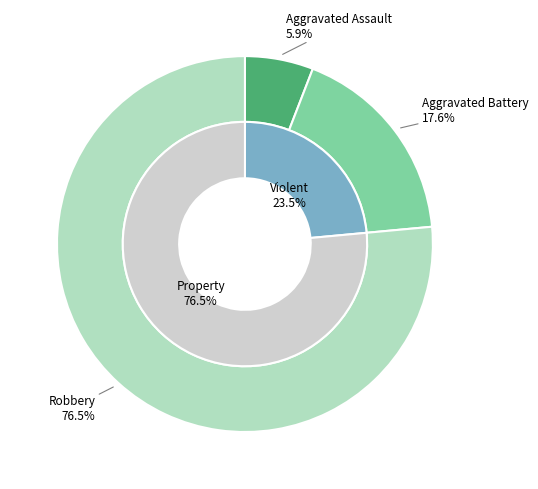

True or false: Aggravated Battery accounts for 18% of the total.

True